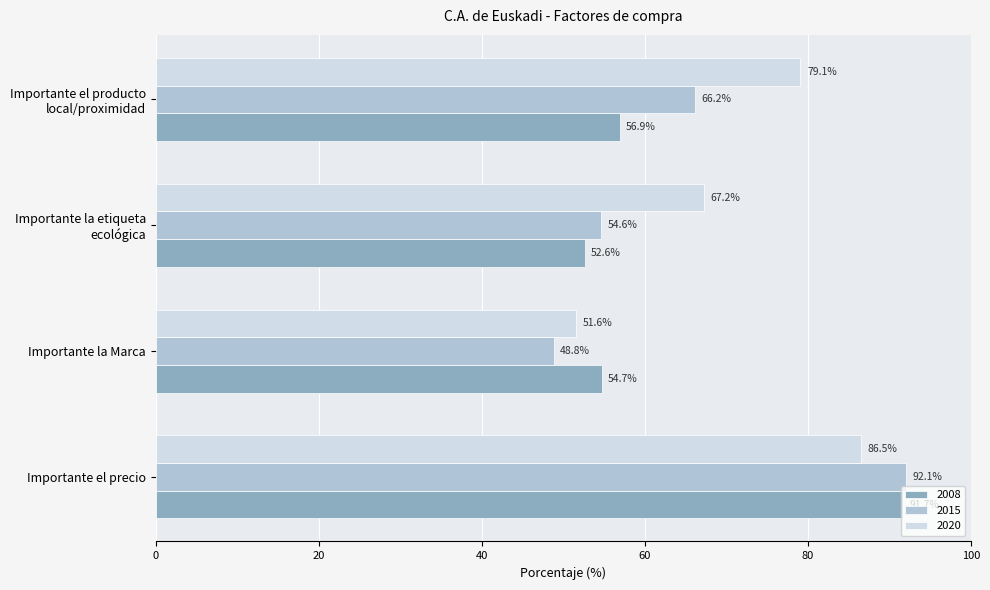

Read the 2008 value at Importante la Marca.

54.7